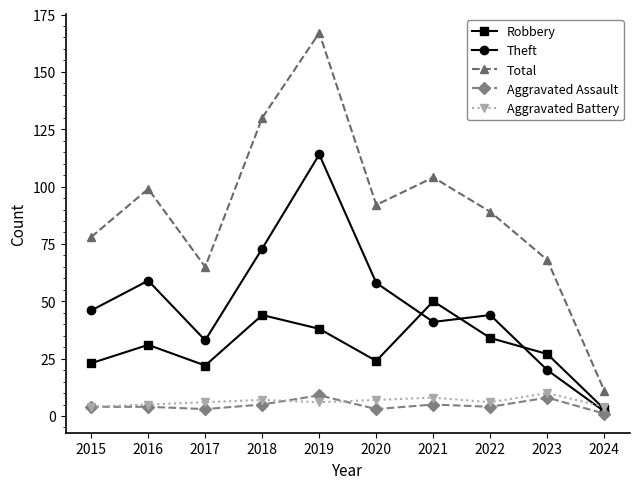

What is the smallest value displayed?

1